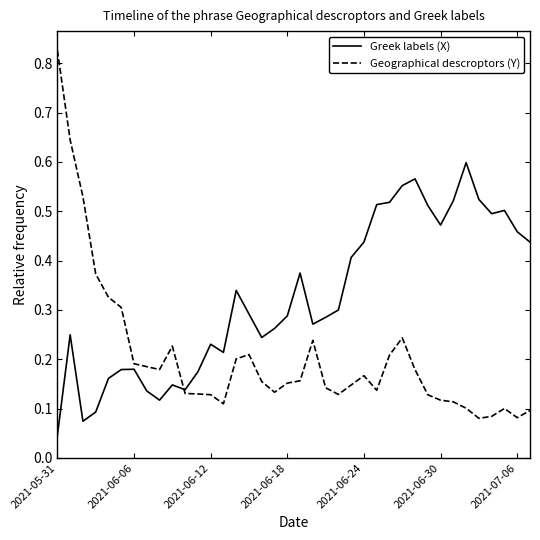

List the series in order of their peak value, highest first.

Geographical descroptors (Y), Greek labels (X)